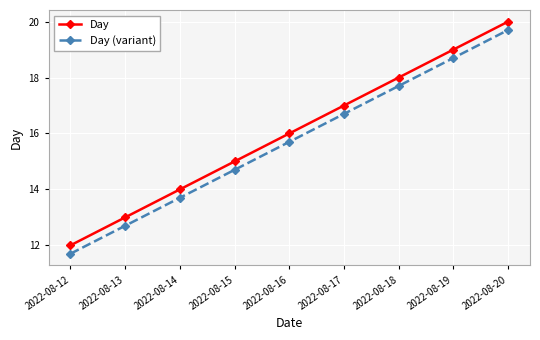

True or false: Day (variant) and Day intersect in this chart.

False